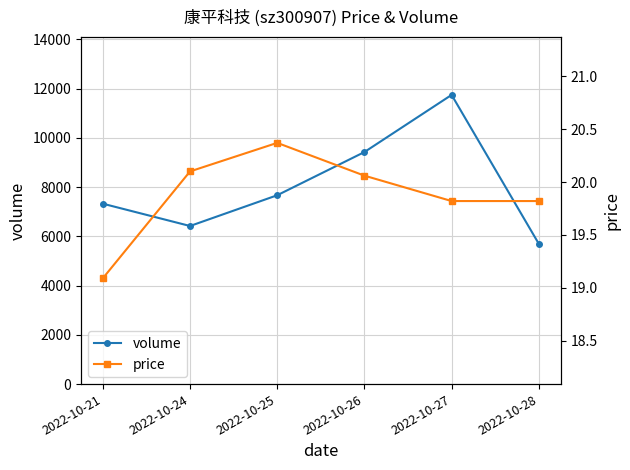

True or false: price has more than 1 interior local peaks.

False